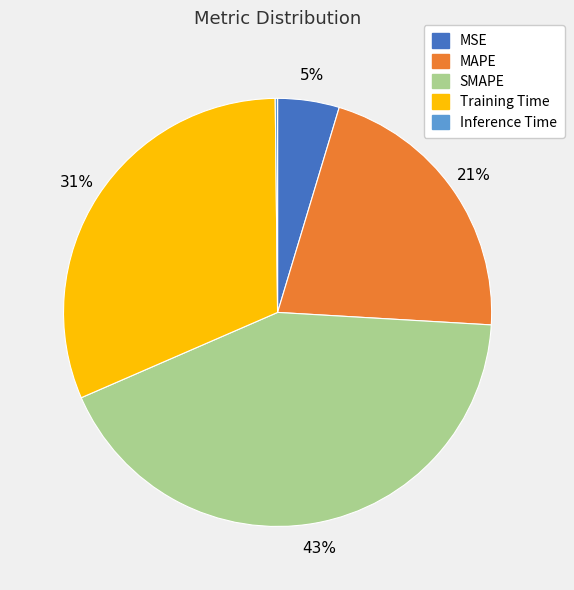

Is MSE the majority of the pie?

No